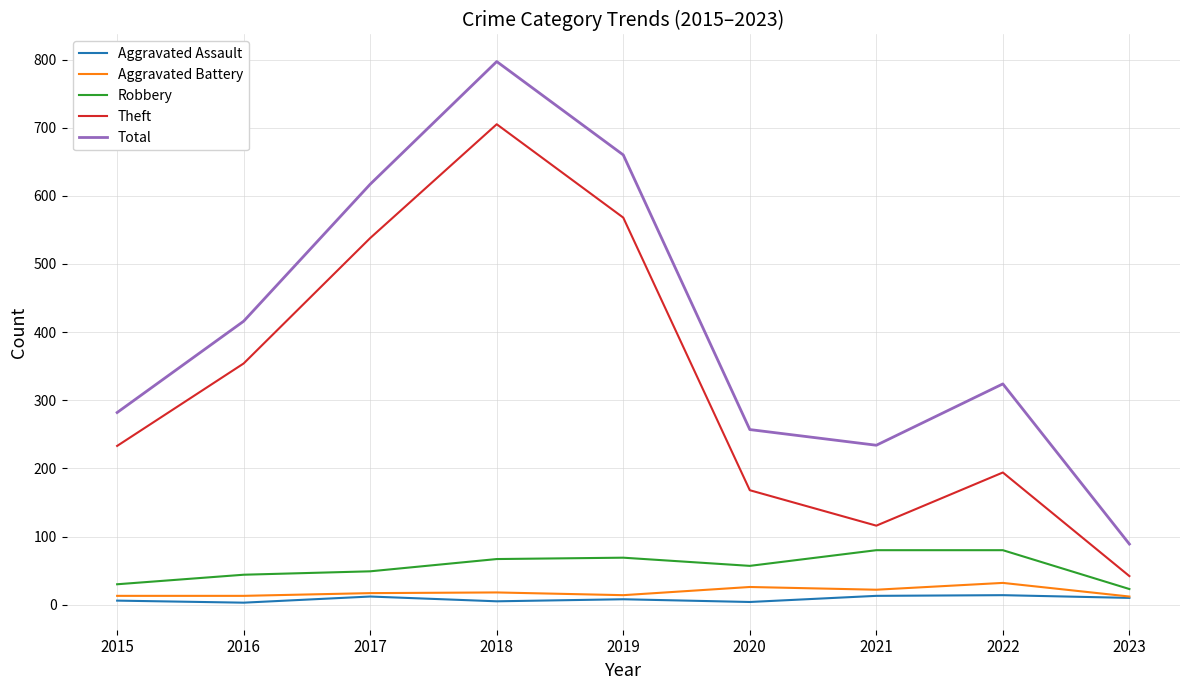

Which category has the lowest value in the Theft series?

2023